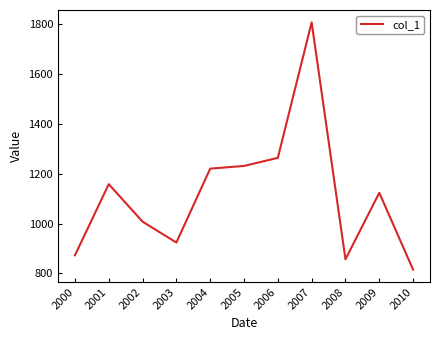

Where is the first local minimum?

2003